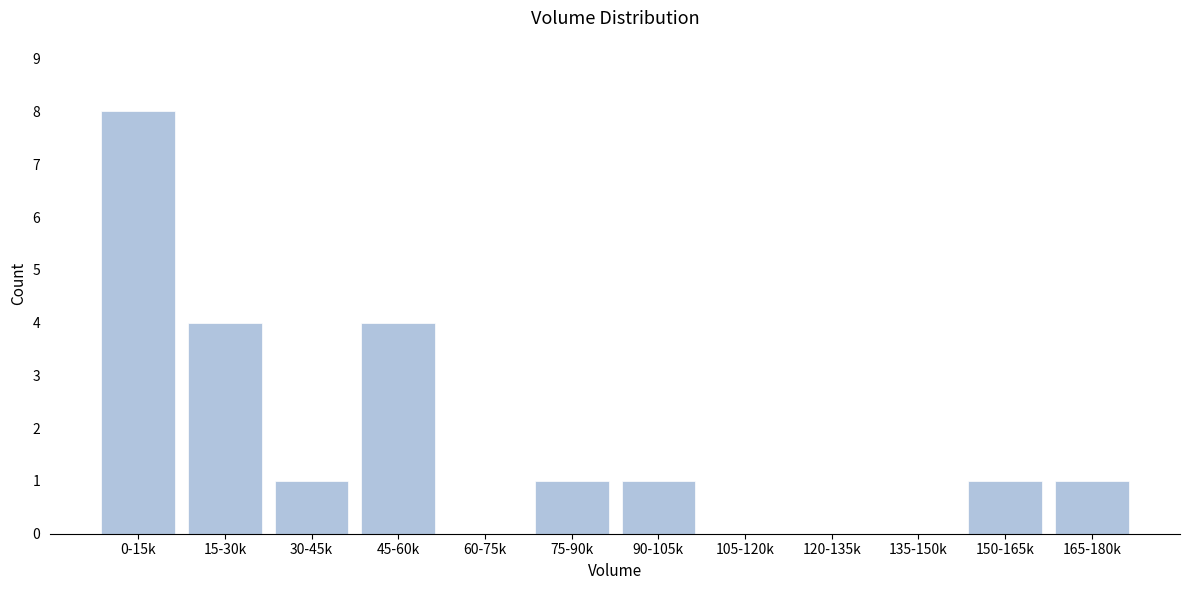

Reading right to left, extract all data points from this chart.

165-180k=1	150-165k=1	135-150k=0	120-135k=0	105-120k=0	90-105k=1	75-90k=1	60-75k=0	45-60k=4	30-45k=1	15-30k=4	0-15k=8